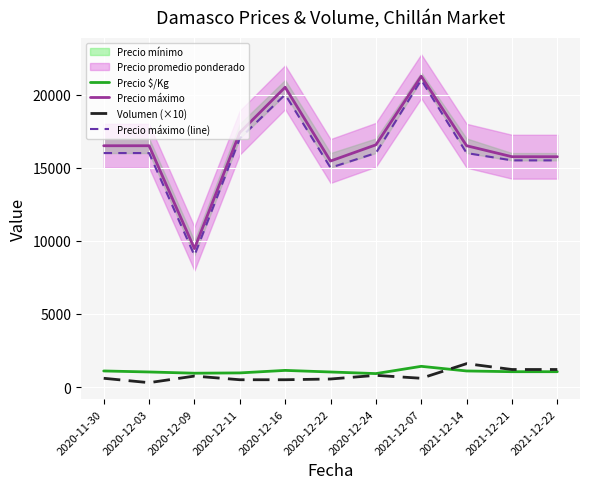

What position from the left is 2020-12-22?

6